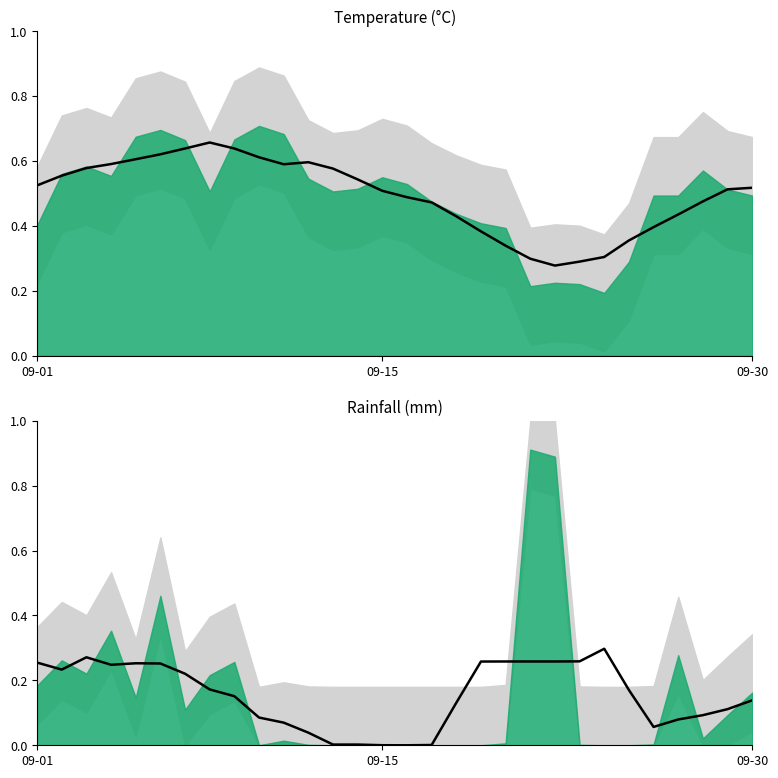

What is the label of the 18th point from the left?

17